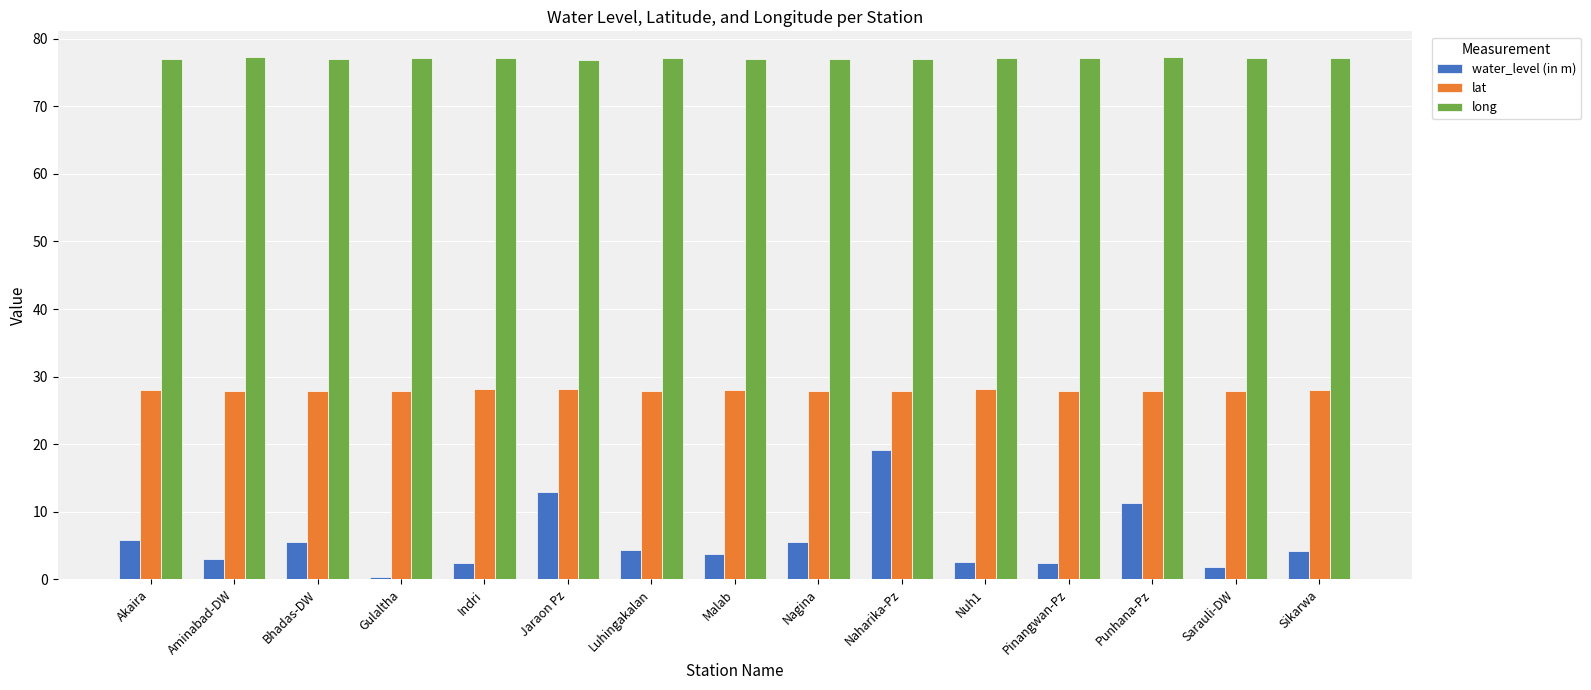

Rank the series at Luhingakalan from lowest to highest value.

water_level (in m), lat, long